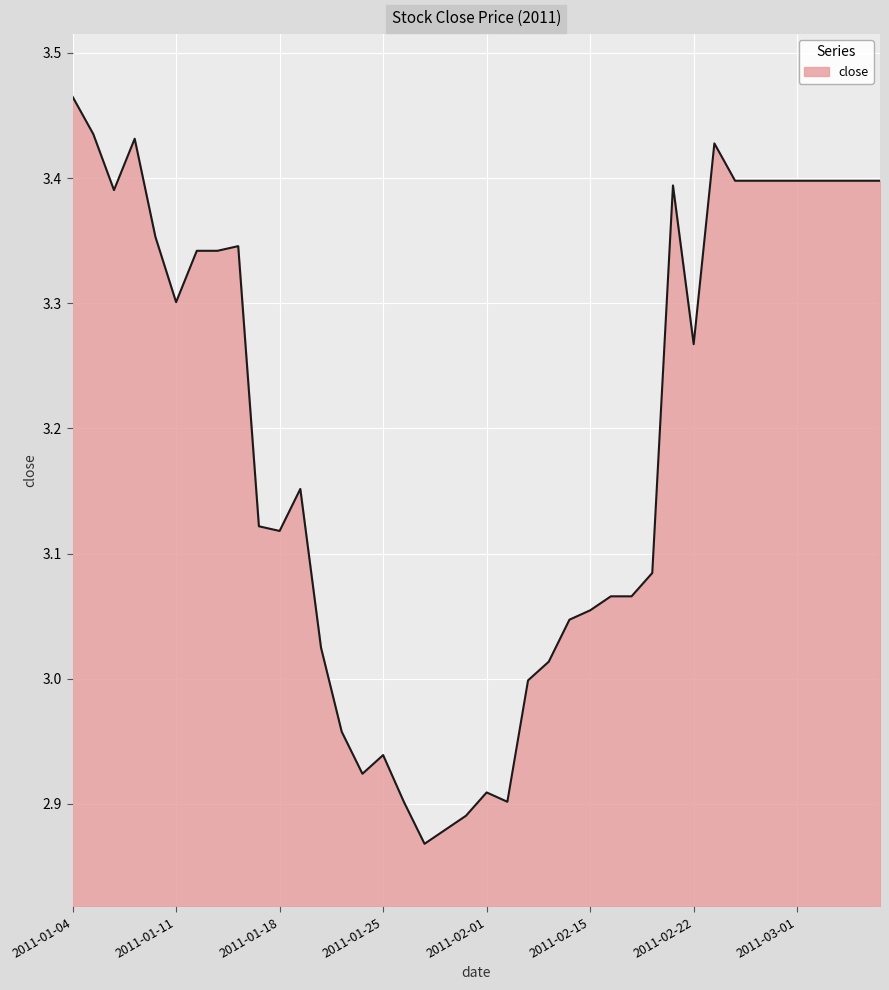

What is the difference between the maximum and minimum values?

0.6